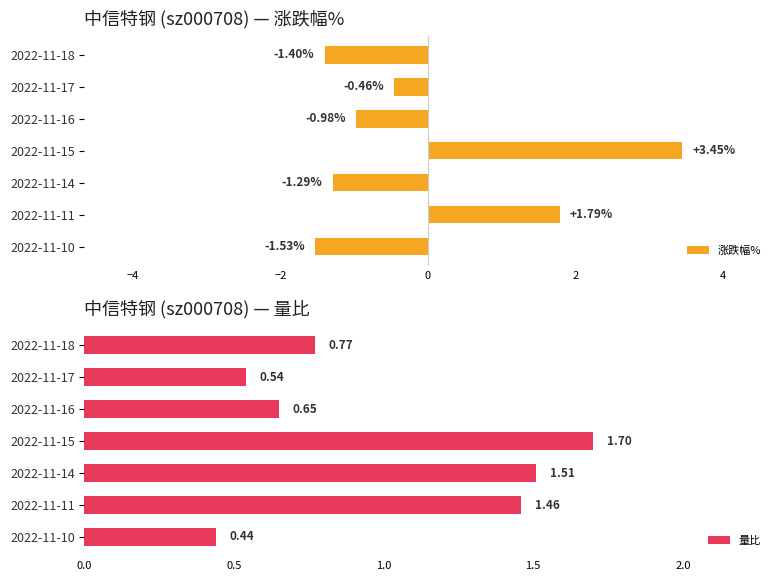

Which series changed the most between −4 and 4?

涨跌幅%